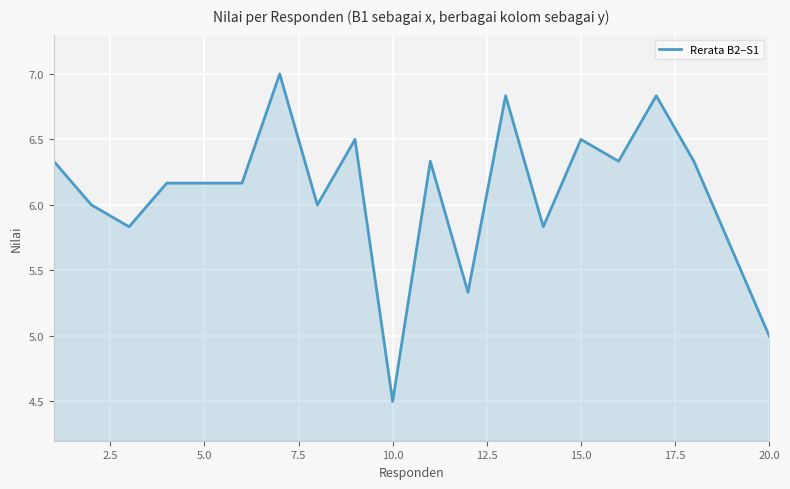

What is the minimum value shown in the chart?

4.5